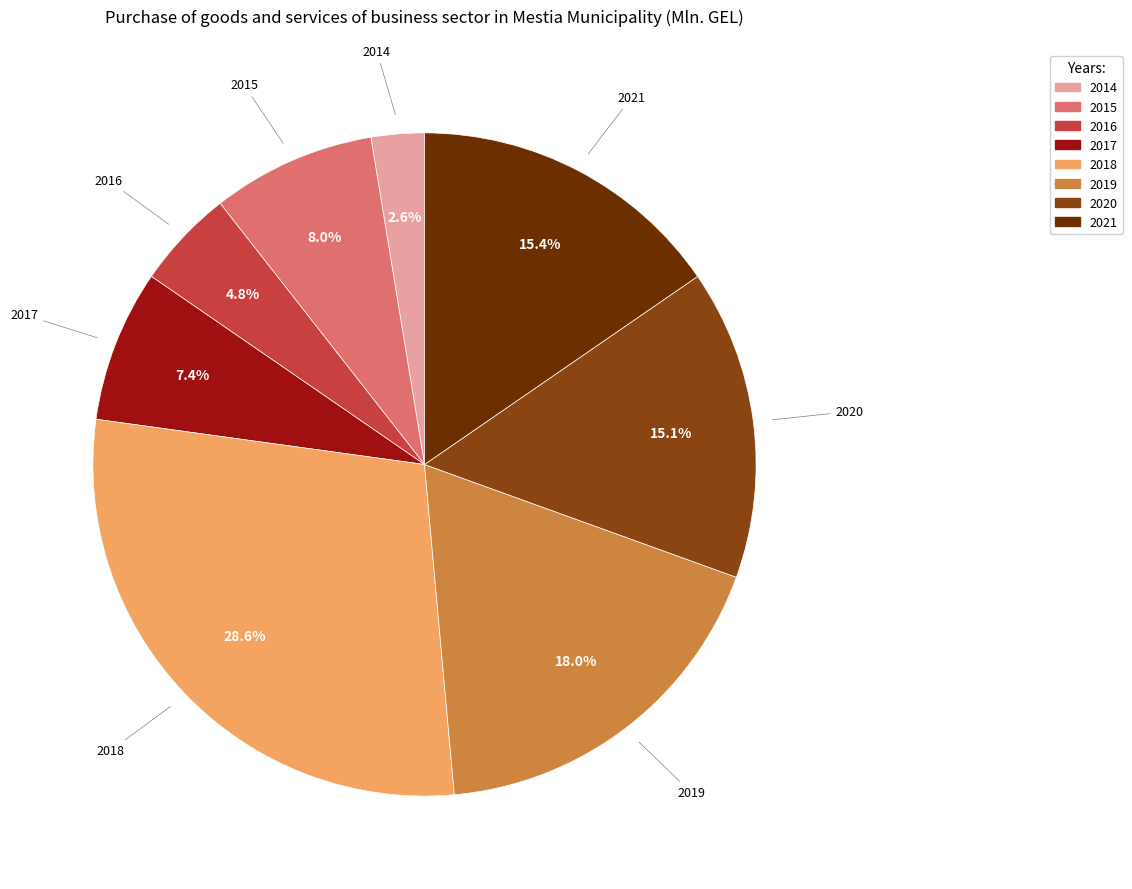

Is 2017 the majority of the pie?

No